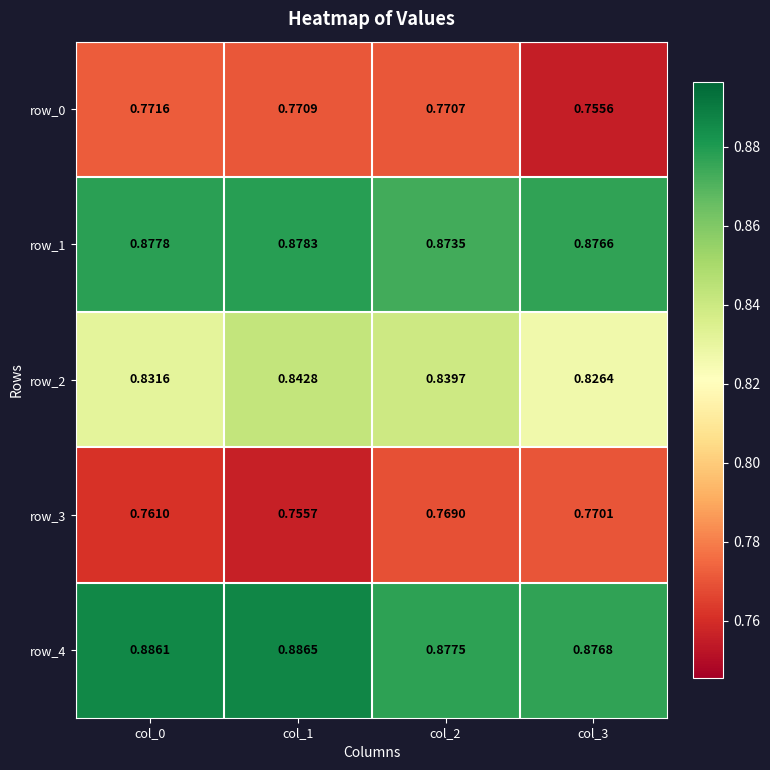

Is it true that row_2 equals 1.4 at col_2?

False